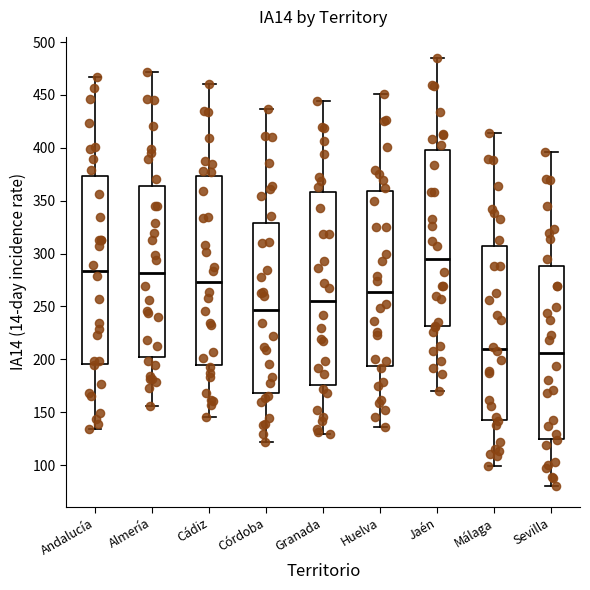

Reading left to right, transcribe this box plot: for each box, give where its median line is, the range the box spans, and where its two whiskers end, as read against the y-axis. The values are not printed on the chart, so give them approximately, as read against the axis.

Andalucía: median 285, box 195 to 375, whiskers 135 to 465
Almería: median 280, box 200 to 365, whiskers 155 to 470
Cádiz: median 275, box 195 to 375, whiskers 145 to 460
Córdoba: median 245, box 170 to 330, whiskers 120 to 435
Granada: median 255, box 175 to 360, whiskers 130 to 445
Huelva: median 265, box 195 to 360, whiskers 135 to 450
Jaén: median 295, box 230 to 400, whiskers 170 to 485
Málaga: median 210, box 145 to 305, whiskers 100 to 415
Sevilla: median 205, box 125 to 290, whiskers 80 to 395